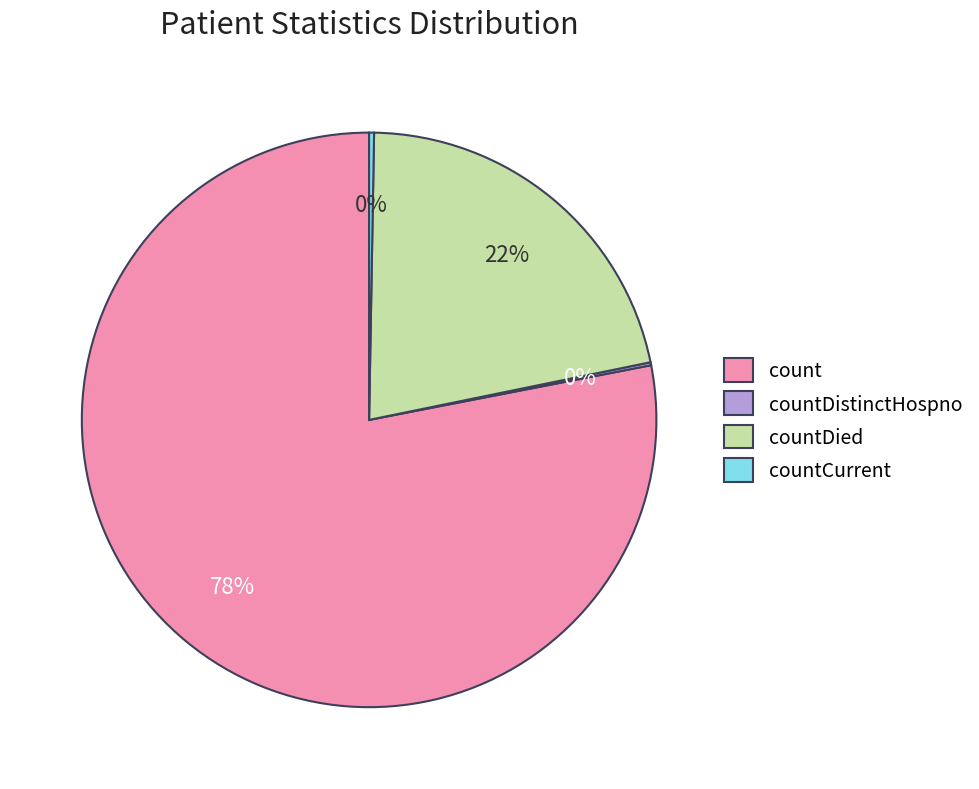

To the nearest percent, what is the difference between the largest and smallest slice percentages?

78%